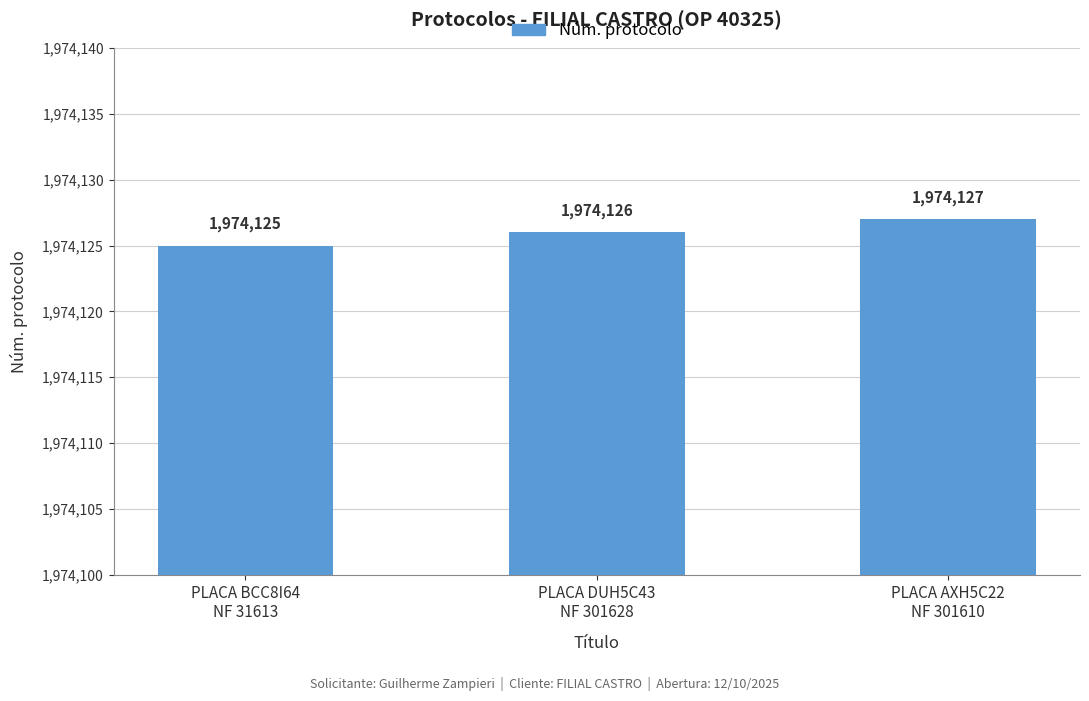

Is it true that the value at PLACA DUH5C43
NF 301628 is 1974126?

True